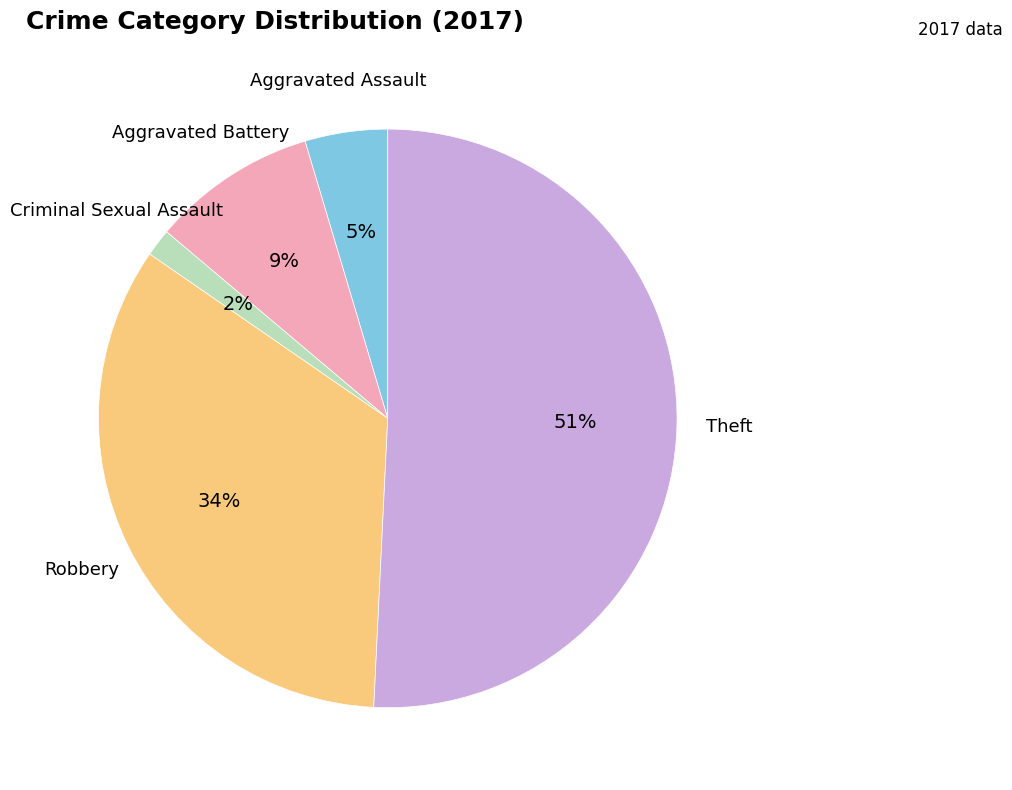

Does any single category account for the majority?

Yes